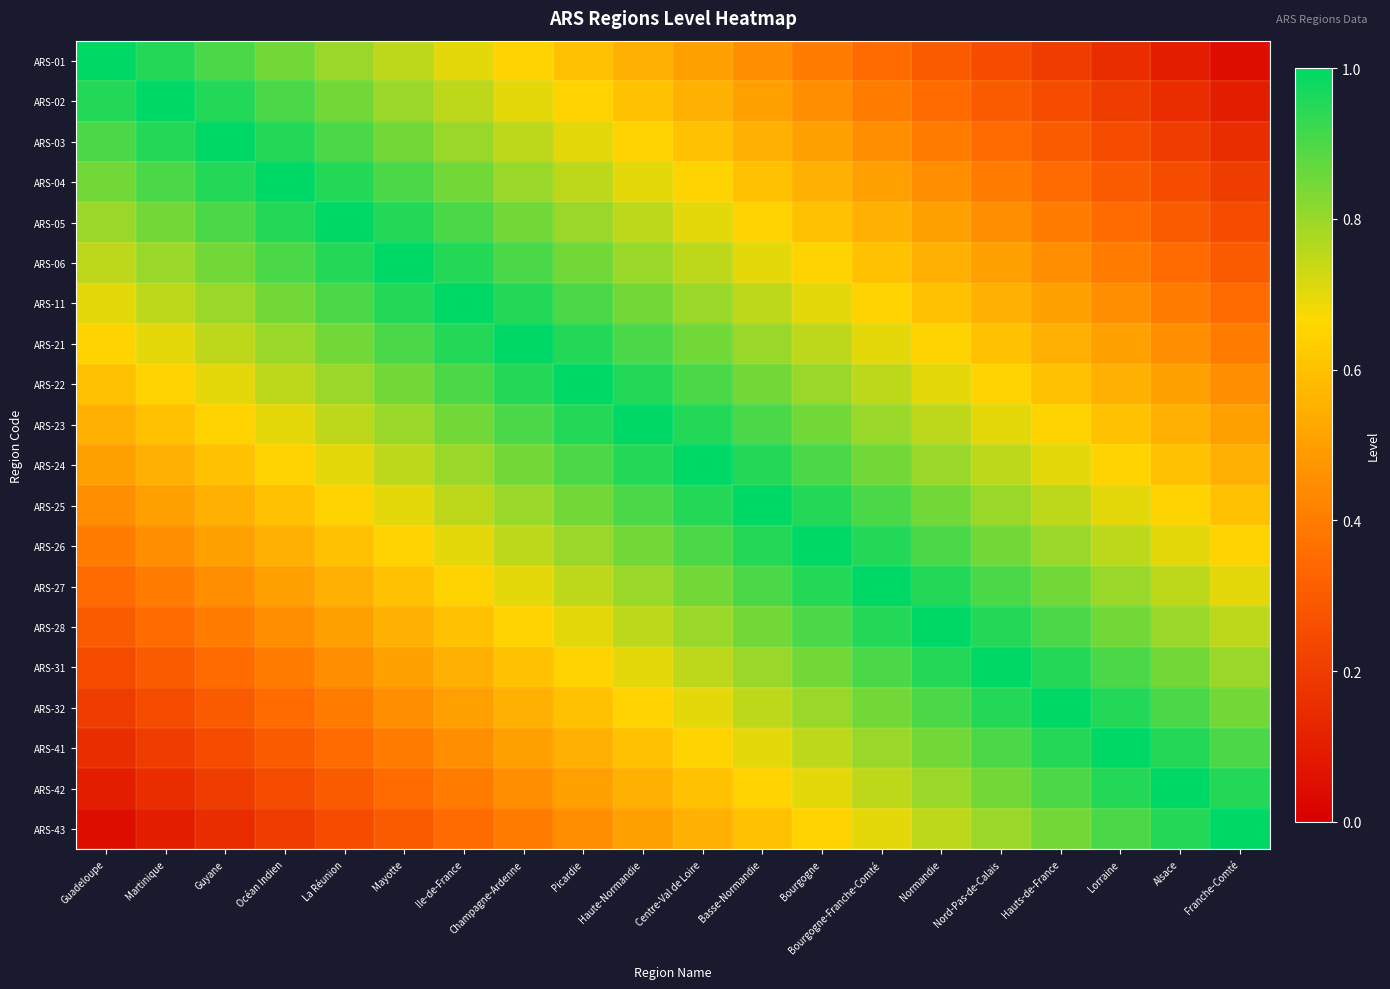

What is the total value across all series at Nord-Pas-de-Calais?

13.5